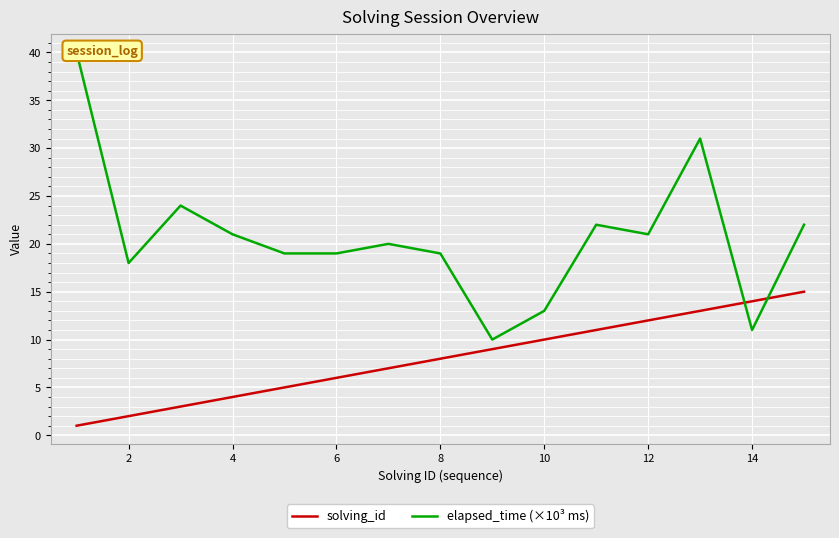

The solving_id series shows 6 at 6. True or false?

True